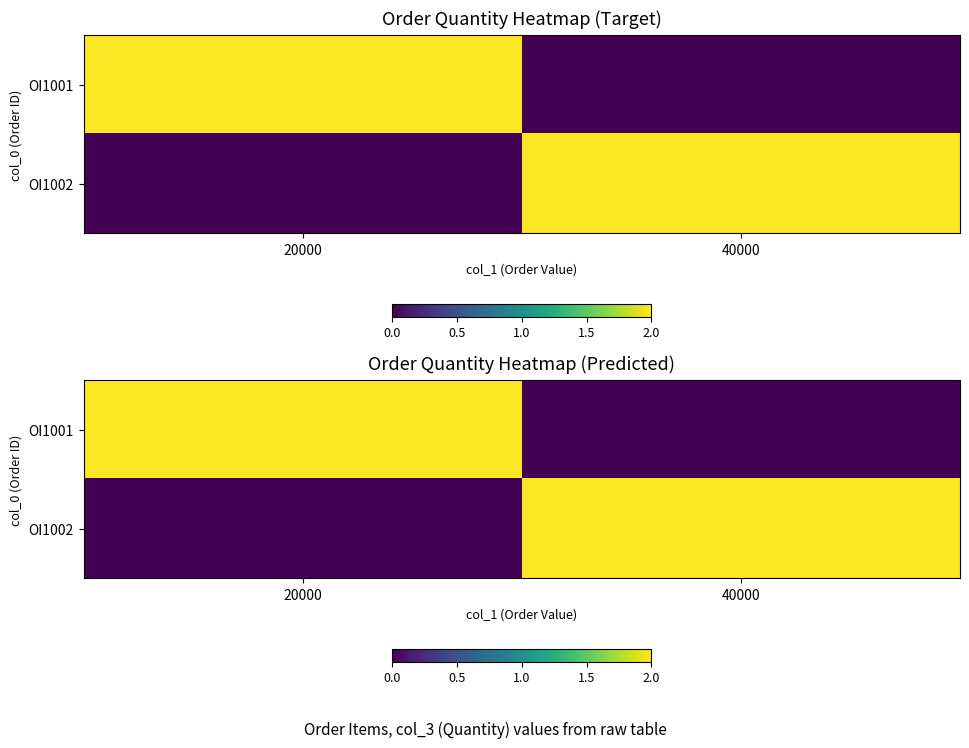

List the labels in order of OI1002 value, smallest first.

20000, 40000